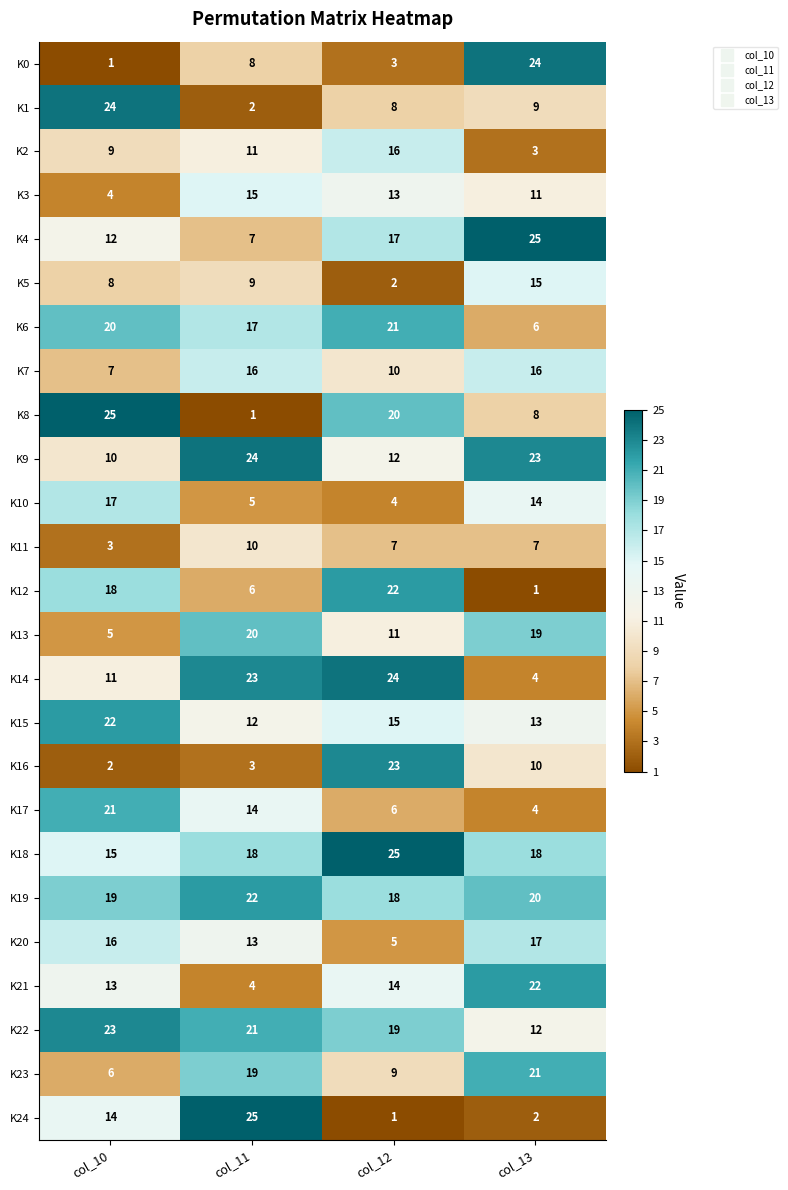

Count the number of data series in this chart.

25